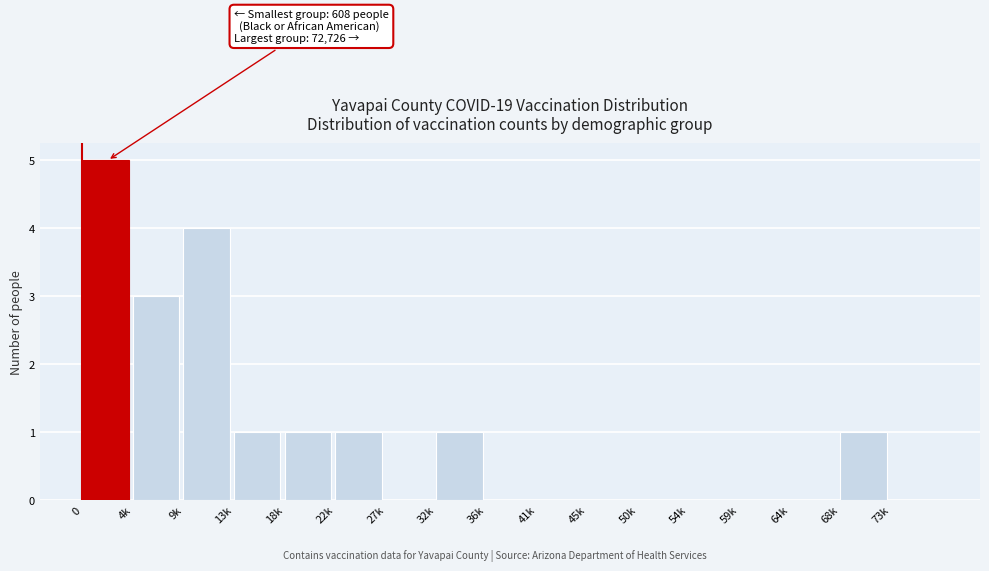

Reading left to right, list all the values displayed in this chart.

0=5	4k=3	9k=4	13k=1	18k=1	22k=1	27k=0	32k=1	36k=0	41k=0	45k=0	50k=0	54k=0	59k=0	64k=0	68k=1	73k=0